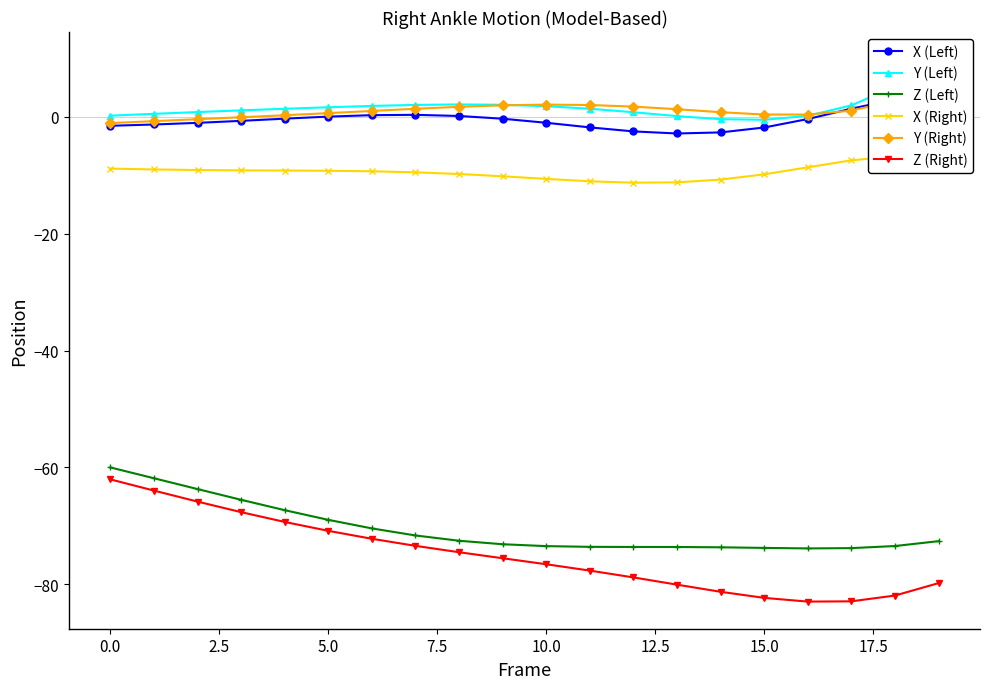

Rank the series by their maximum value, from highest to lowest.

Y (Left), Y (Right), X (Left), X (Right), Z (Left), Z (Right)